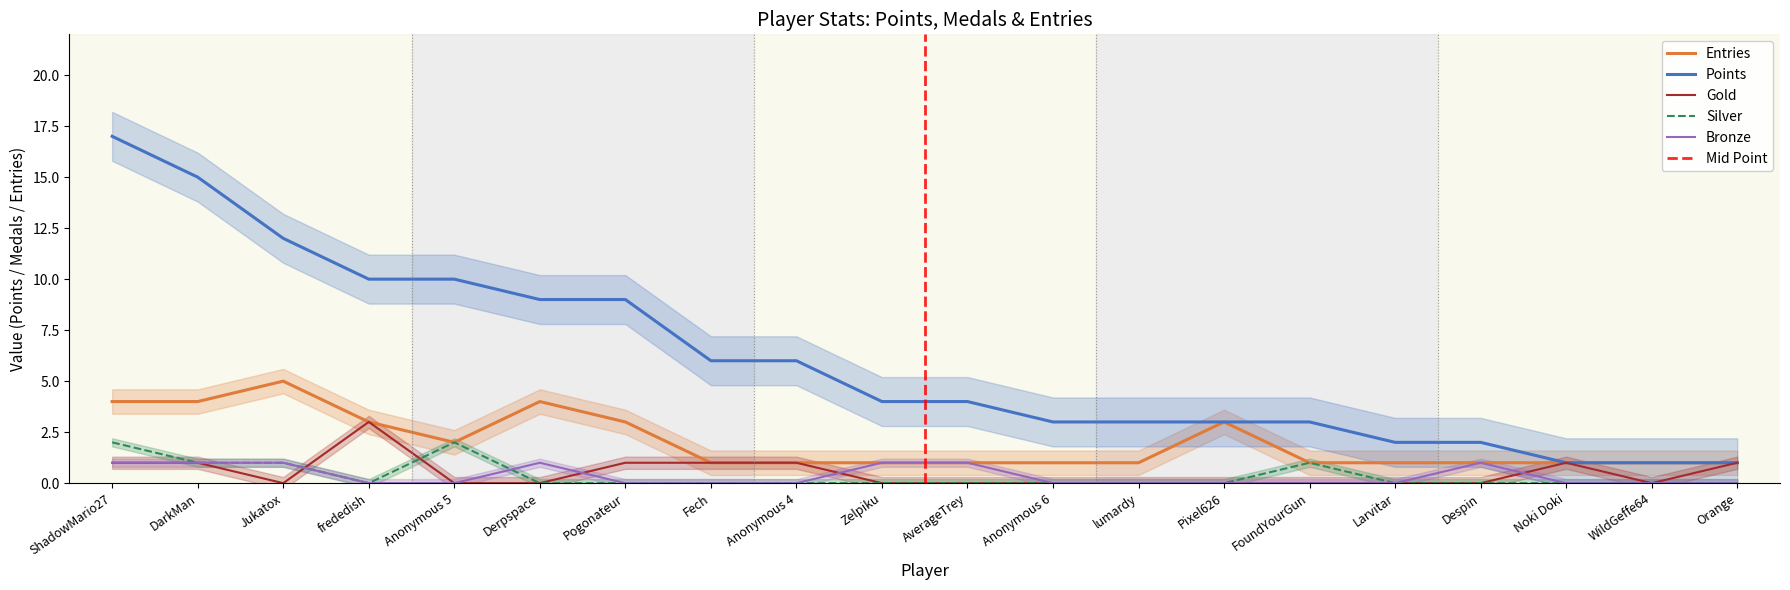

What is the sum of all Gold values?

10